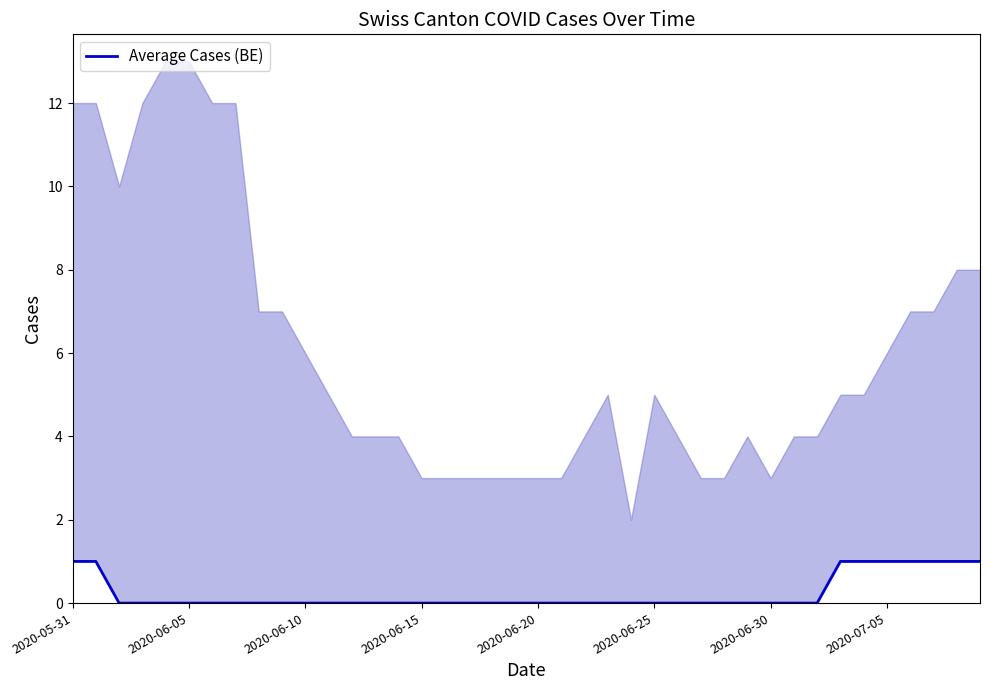

Count the values in the range 0 to 1.

40